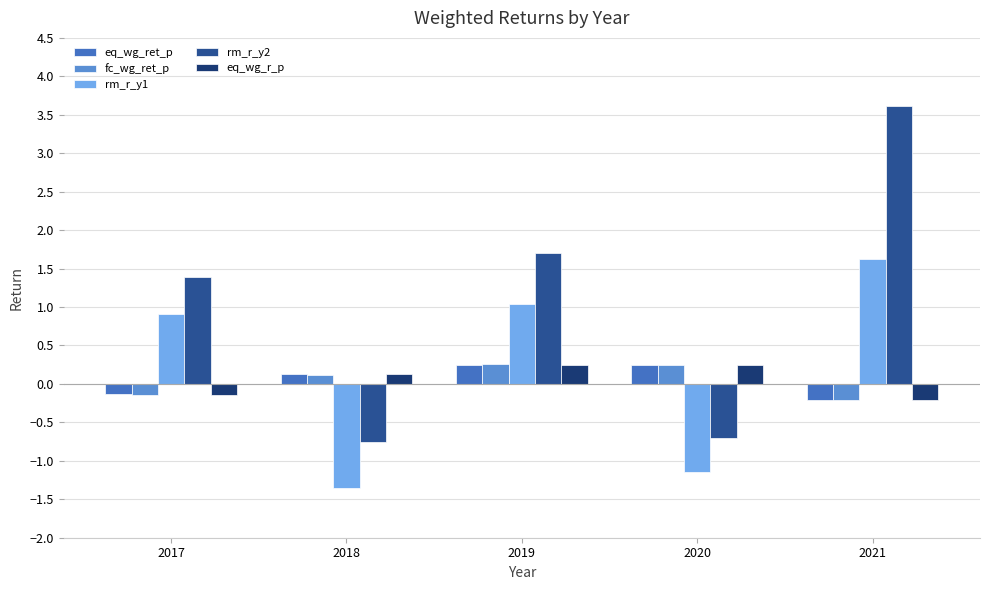

Reading left to right, transcribe all the data shown in this chart.

eq_wg_ret_p: -0.1	0.1	0.3	0.2	-0.2
fc_wg_ret_p: -0.1	0.1	0.3	0.2	-0.2
rm_r_y1: 0.9	-1.3	1.0	-1.1	1.6
rm_r_y2: 1.4	-0.8	1.7	-0.7	3.6
eq_wg_r_p: -0.1	0.1	0.2	0.2	-0.2